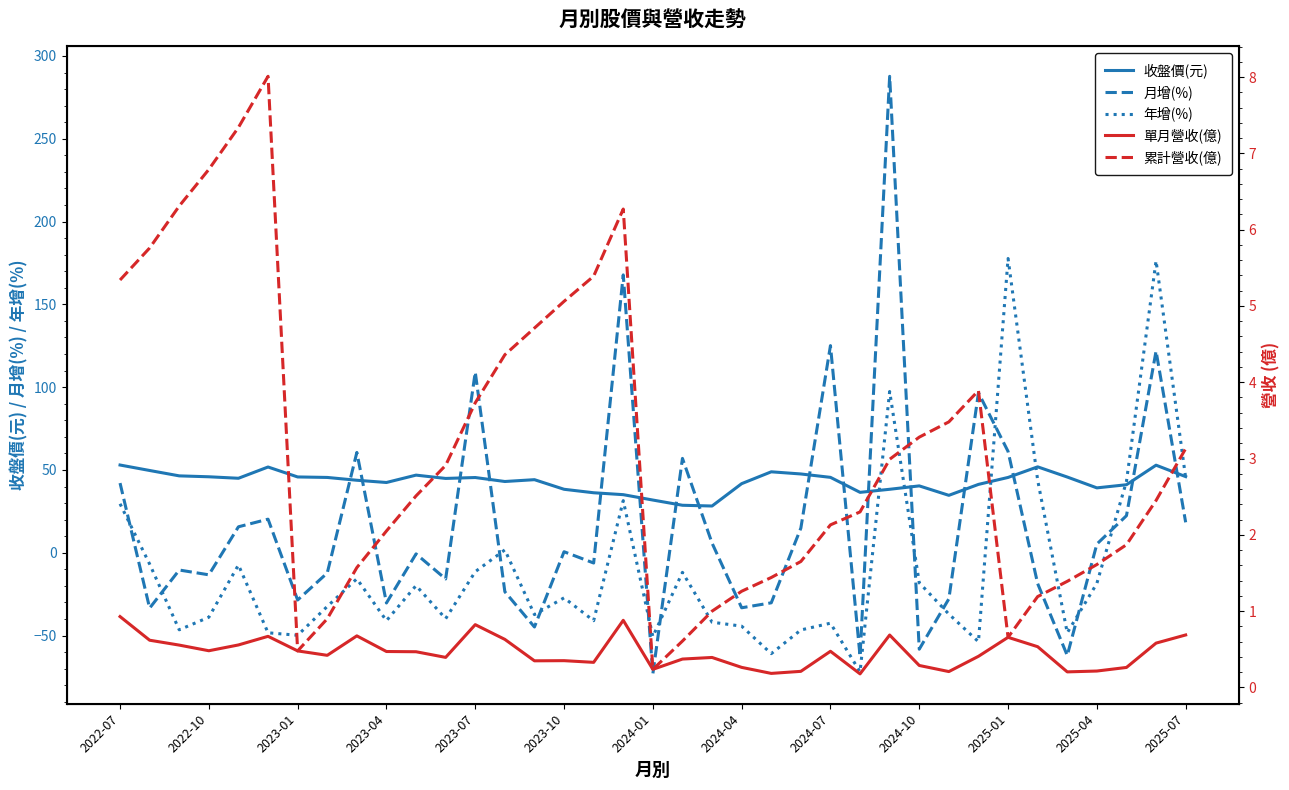

List the series in order of their peak value, highest first.

月增(%), 年增(%), 收盤價(元), 累計營收(億), 單月營收(億)